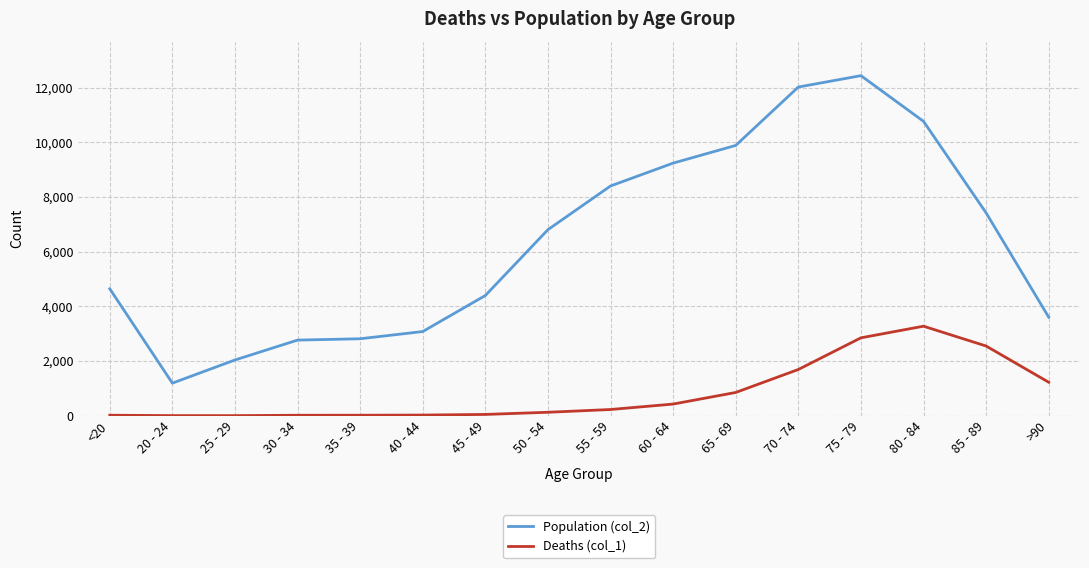

How many values in the Population (col_2) series are below 6803?

8